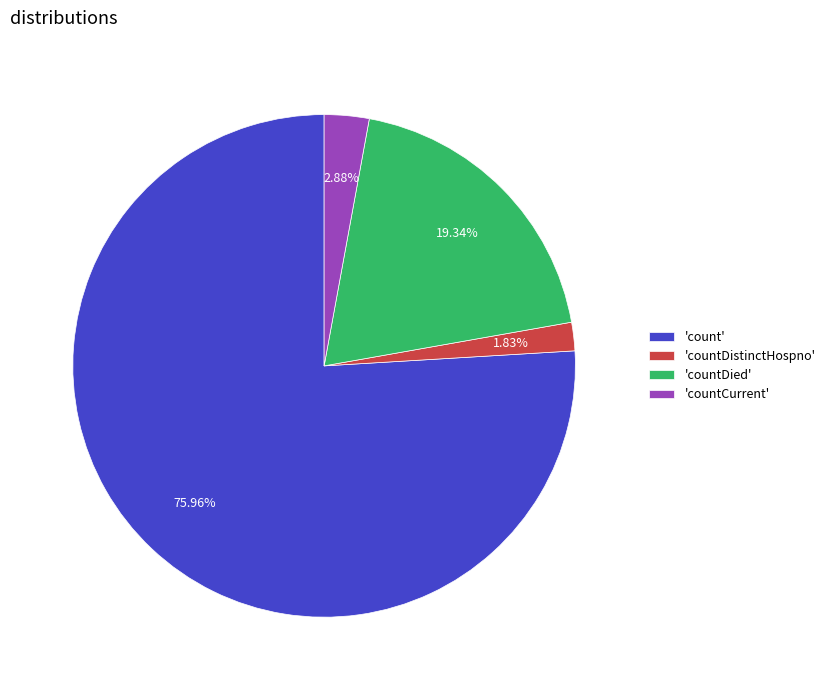

What is the smallest slice in the pie chart?

'countDistinctHospno'